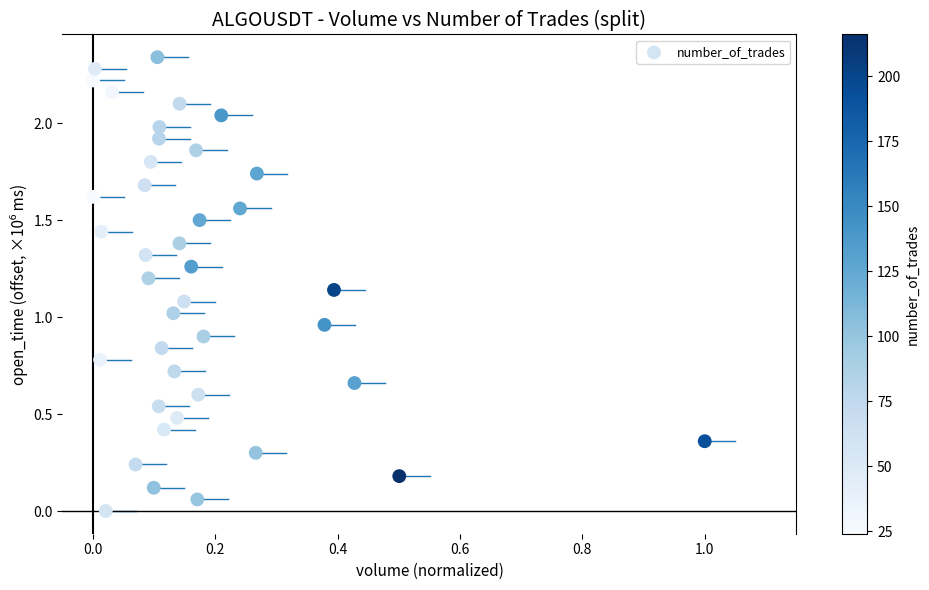

Count the number of points in this scatter plot.

40